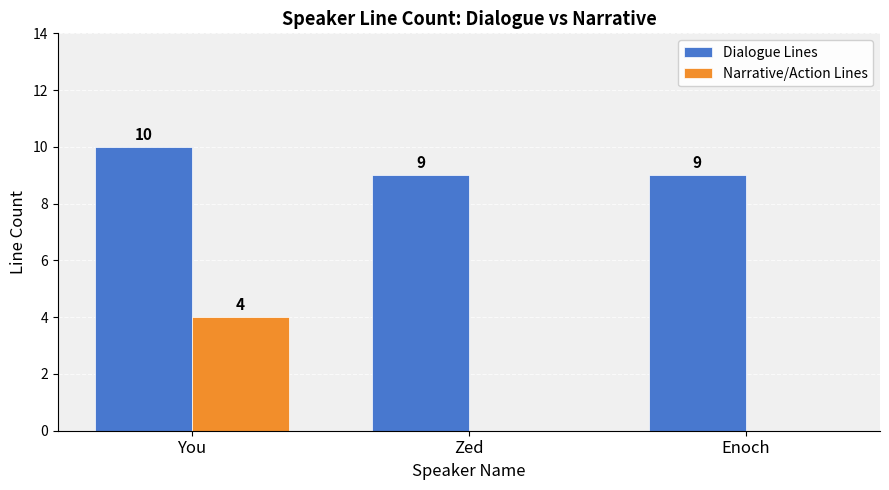

What is the greatest value displayed?

10